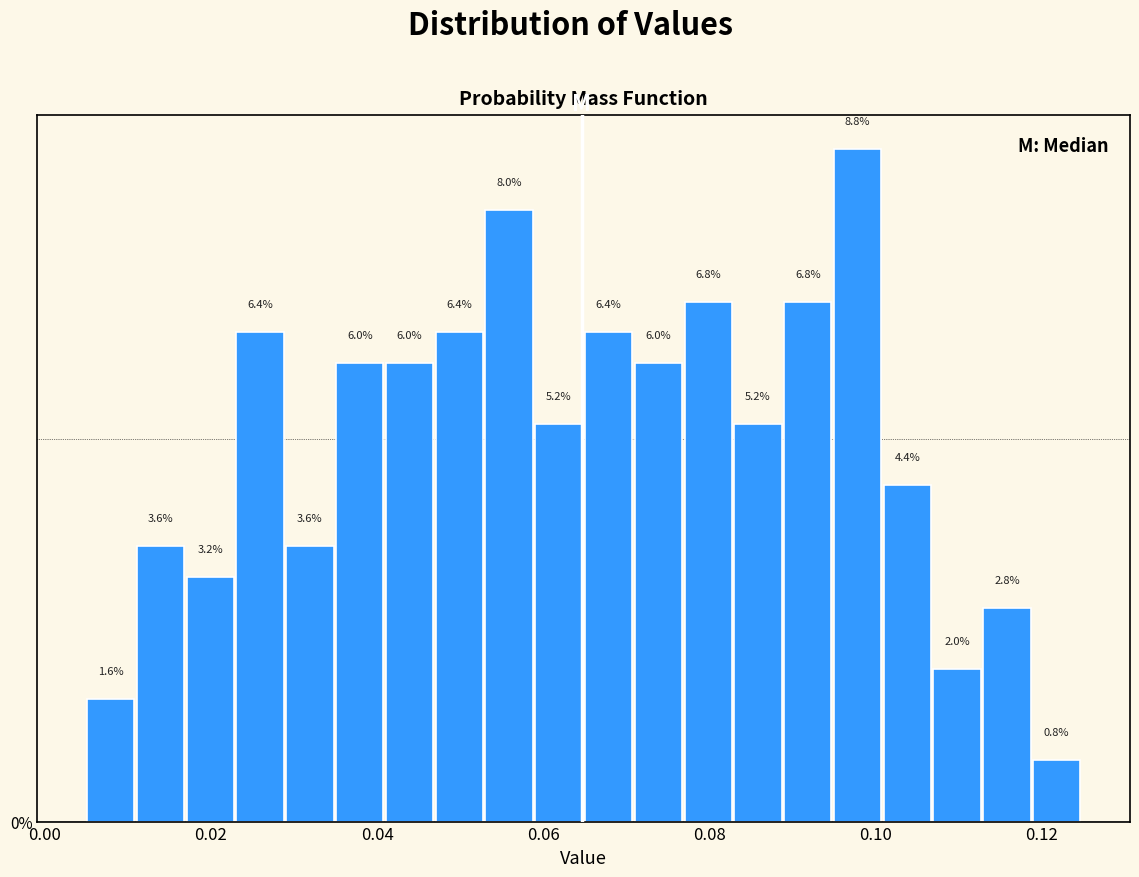

Read against the x-axis, roughly where is the centre of the tallest bar?

0.098